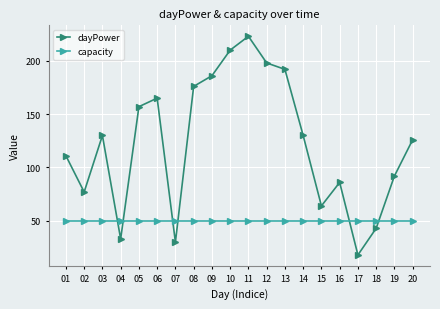

What are all the series names shown in the legend?

dayPower, capacity